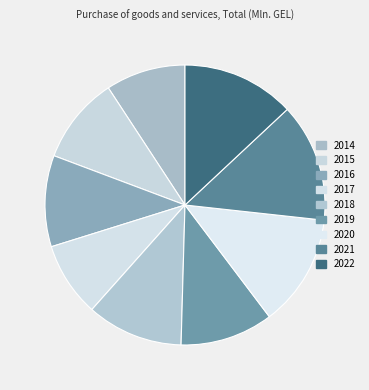

Do 2022 and 2018 together represent more than half of the pie?

No